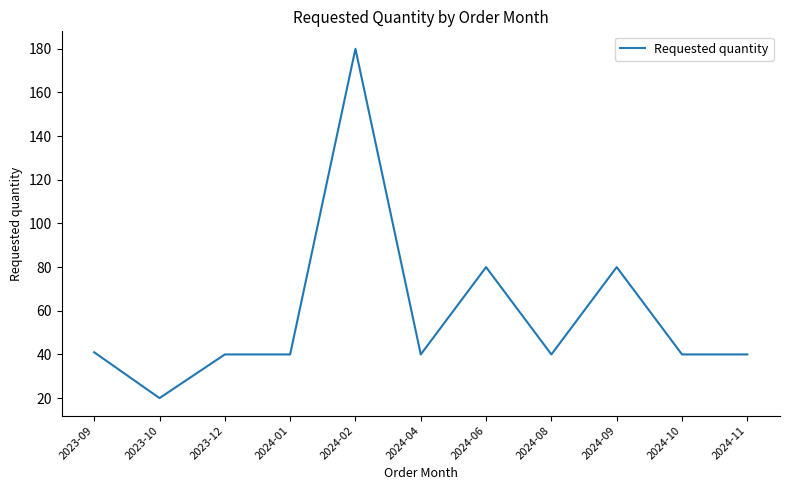

What is the average value?

58